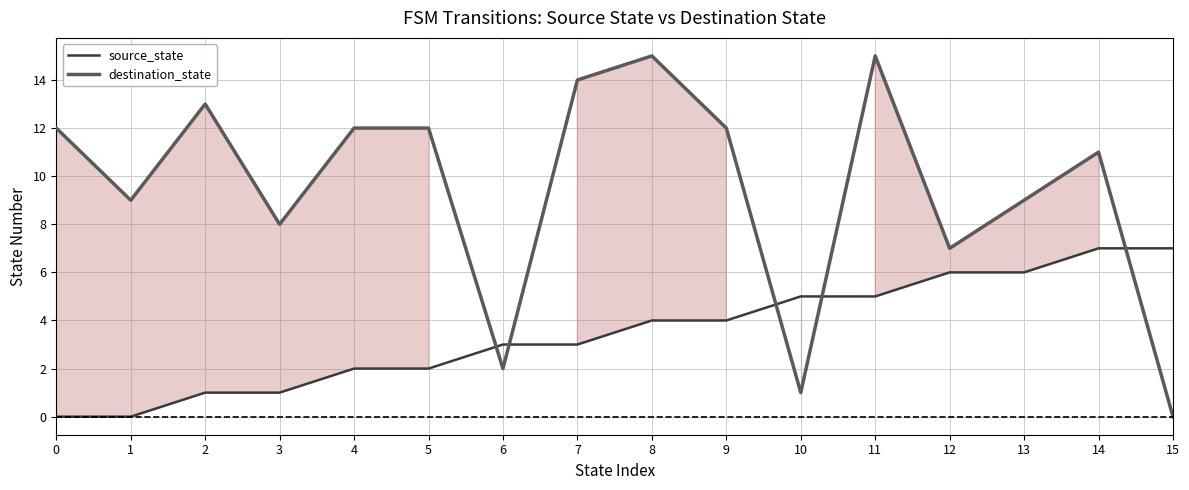

Between which two adjacent categories do source_state and destination_state first intersect?

5 and 6